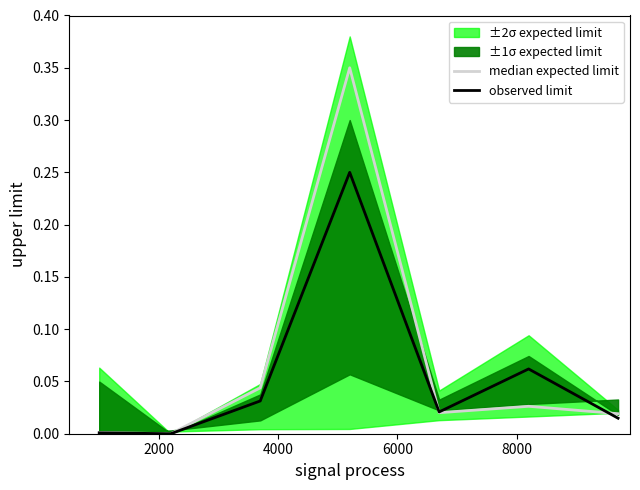

Which series has the largest total across all categories?

median expected limit